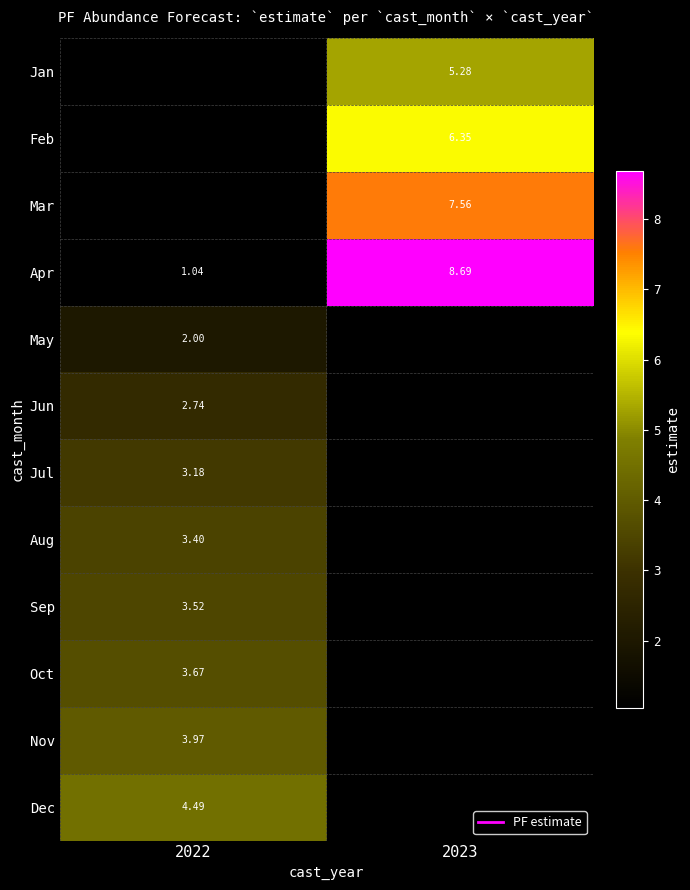

Is the value of Jan at 2023 greater than the value of Dec at 2023?

No